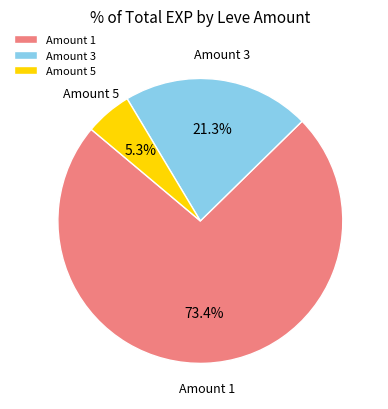

Is there a majority slice in this chart?

Yes